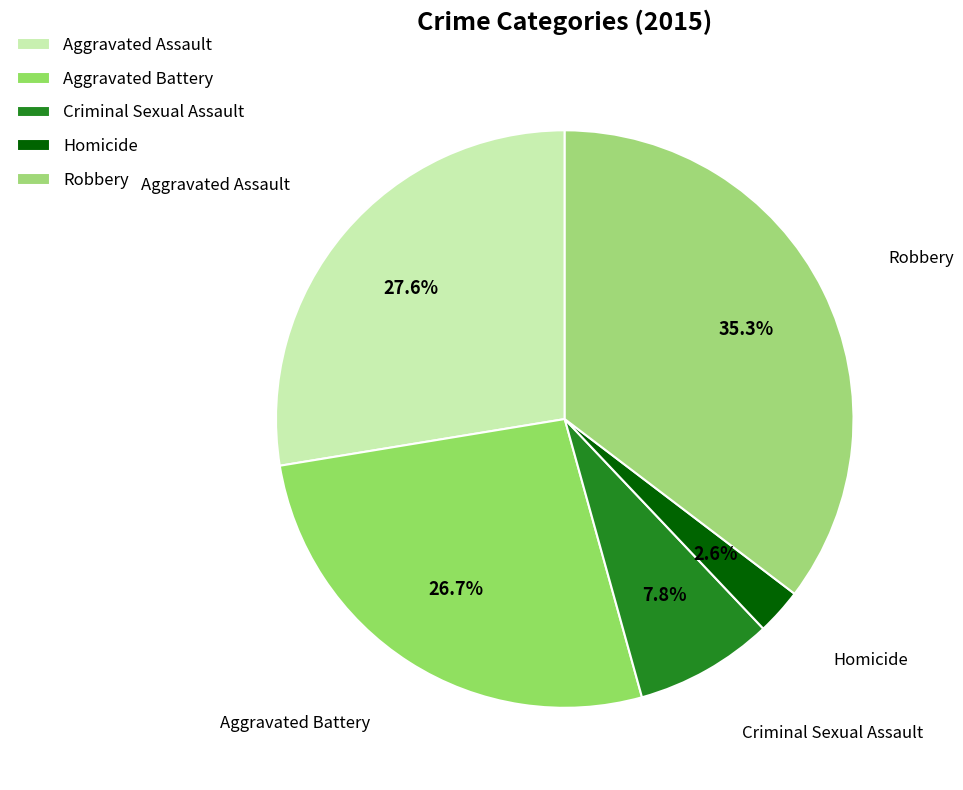

Which has a higher value, Aggravated Assault or Homicide?

Aggravated Assault